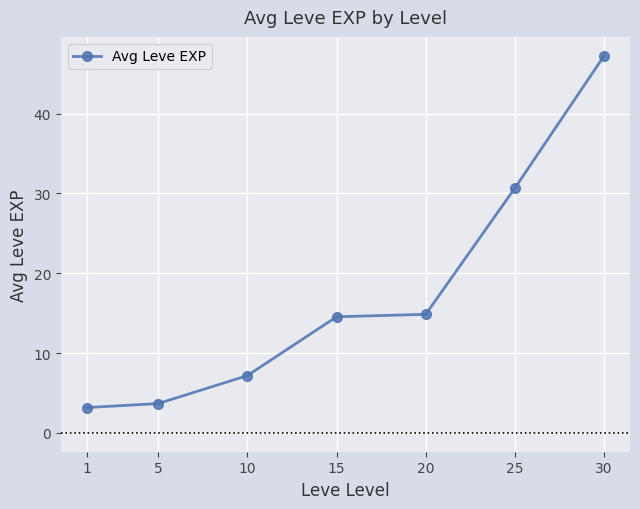

How many distinct data groups are displayed?

1